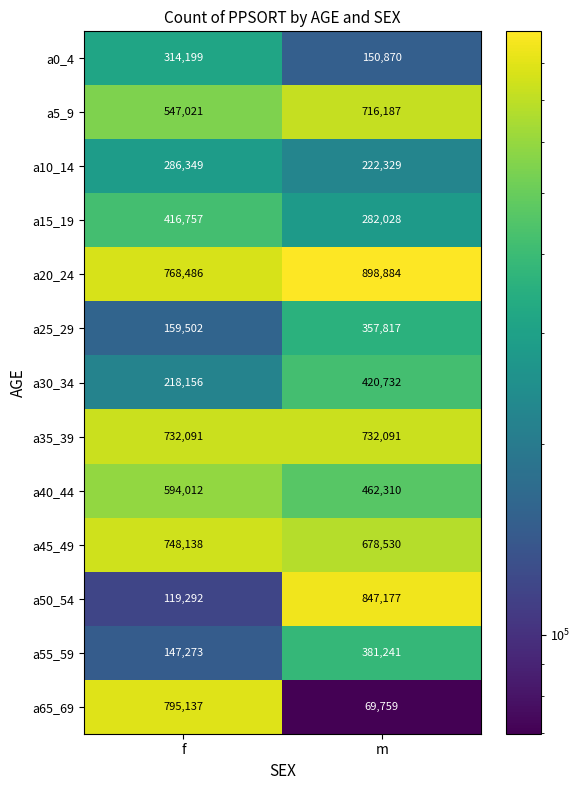

At which category does the chart reach its minimum across all series?

m